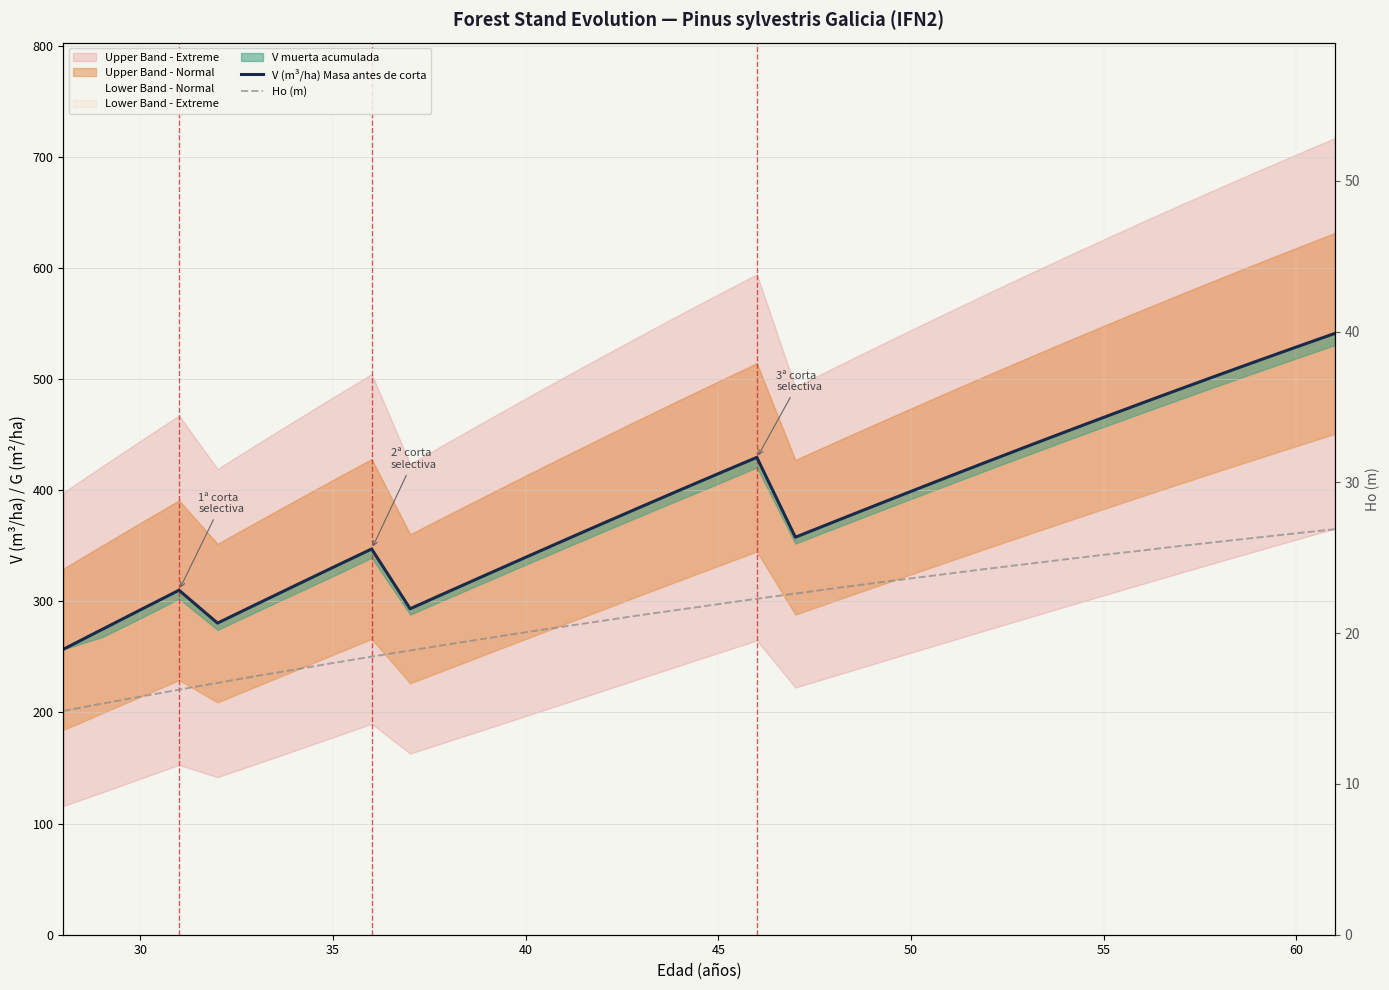

In V (m³/ha) Masa antes de corta, how many points are lower than both neighbors (excluding endpoints)?

3